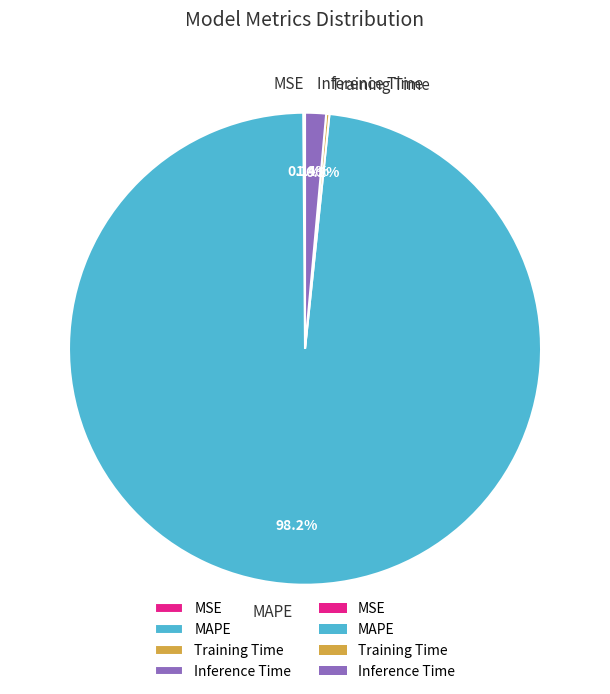

Which slice is the largest?

MAPE